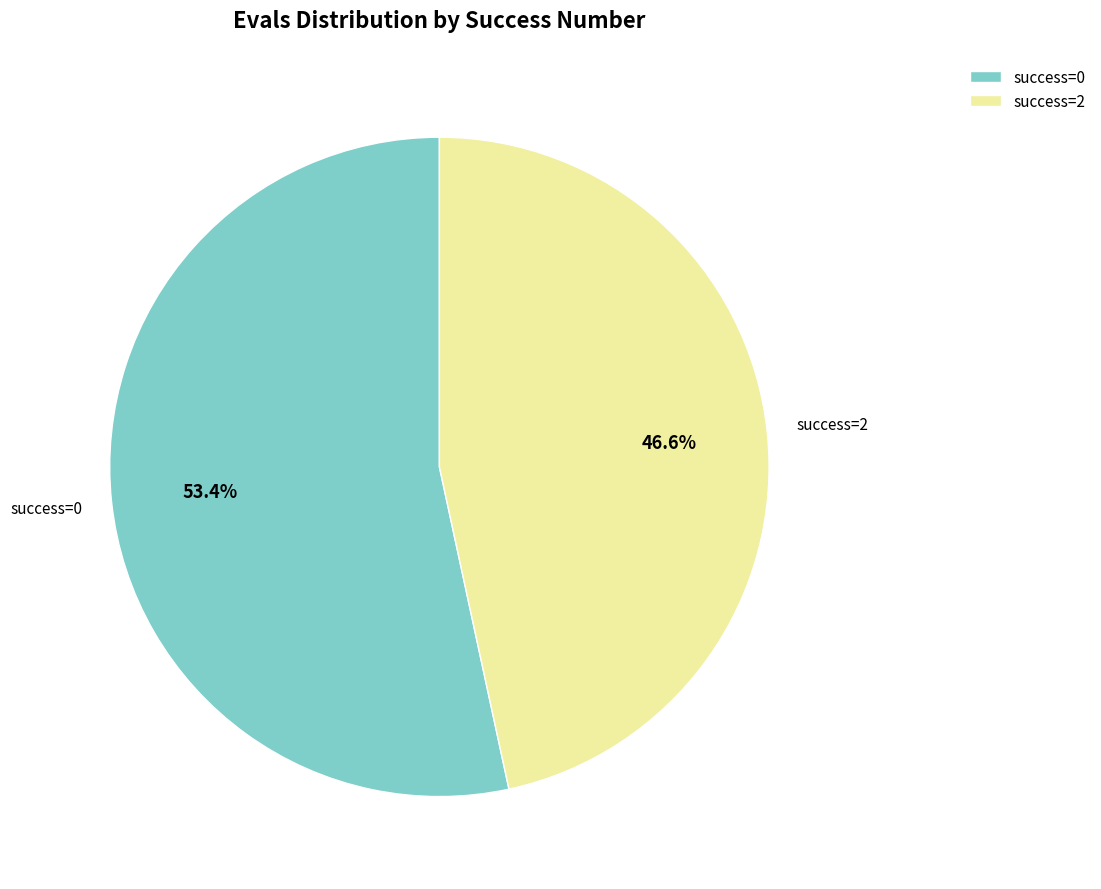

Does success=2 account for over 50% of the chart?

No